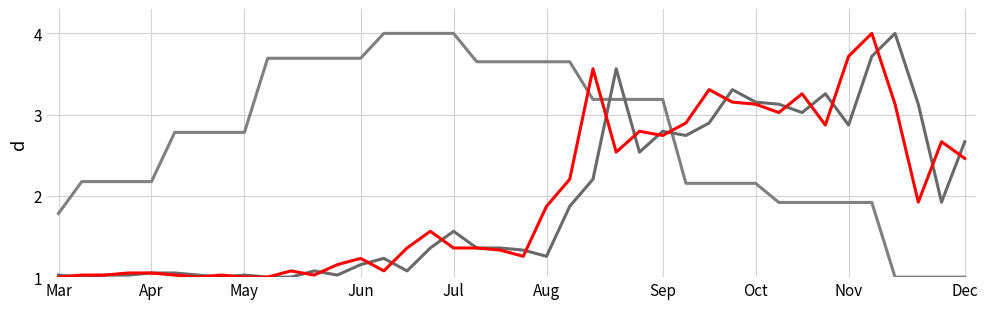

Reading left to right, list all the values displayed in this chart.

temp: 1.8	2.2	2.2	2.2	2.2	2.8	2.8	2.8	2.8	3.7	3.7	3.7	3.7	3.7	4.0	4.0	4.0	4.0	3.7	3.7	3.7	3.7	3.7	3.2	3.2	3.2	3.2	2.2	2.2	2.2	2.2	1.9	1.9	1.9	1.9	1.9	1.0	1.0	1.0	1.0
cases_pcap: 1.0	1.0	1.0	1.0	1.1	1.1	1.0	1.0	1.0	1.0	1.0	1.1	1.0	1.2	1.2	1.1	1.4	1.6	1.4	1.4	1.3	1.3	1.9	2.2	3.6	2.5	2.8	2.7	2.9	3.3	3.2	3.1	3.0	3.3	2.9	3.7	4.0	3.1	1.9	2.7
next_cases_pcap: 1.0	1.0	1.0	1.1	1.1	1.0	1.0	1.0	1.0	1.0	1.1	1.0	1.2	1.2	1.1	1.4	1.6	1.4	1.4	1.3	1.3	1.9	2.2	3.6	2.5	2.8	2.7	2.9	3.3	3.2	3.1	3.0	3.3	2.9	3.7	4.0	3.1	1.9	2.7	2.5